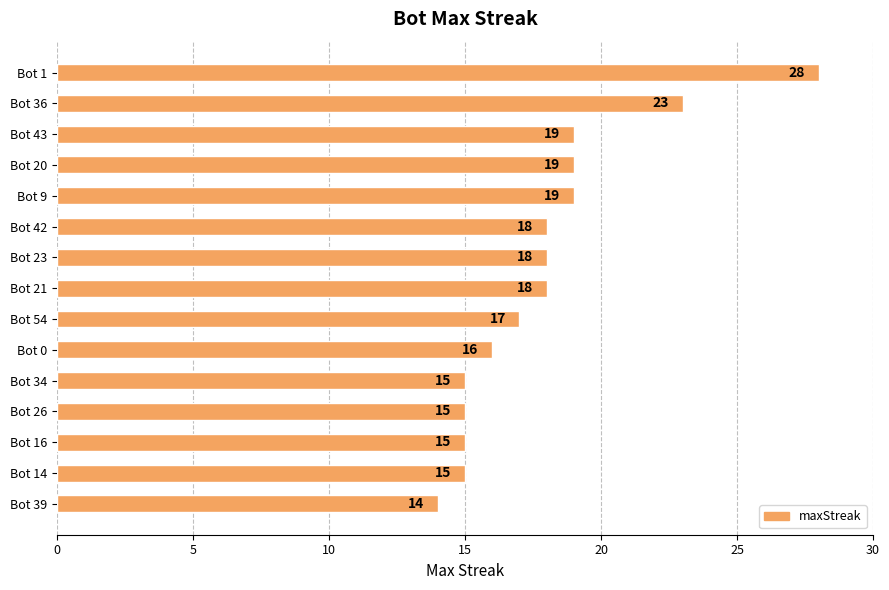

How many bars are there in total?

15